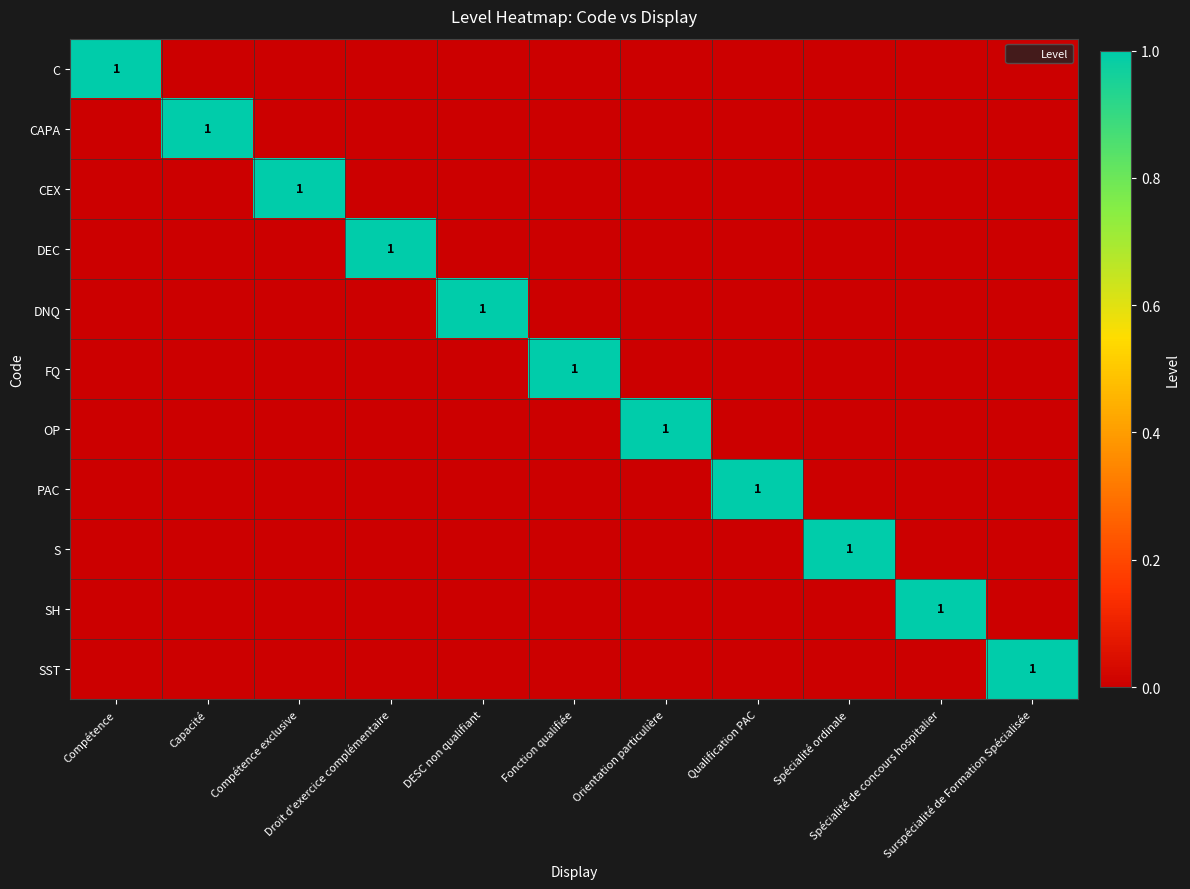

Is the value of OP at DESC non qualifiant greater than the value of PAC at Qualification PAC?

No